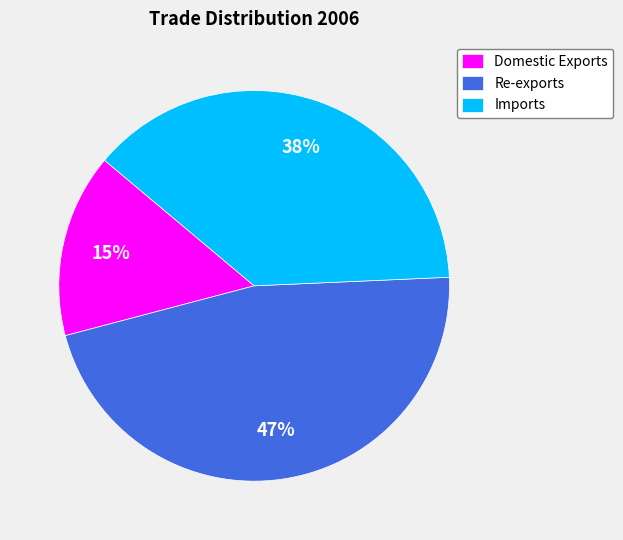

Does any single category account for the majority?

No